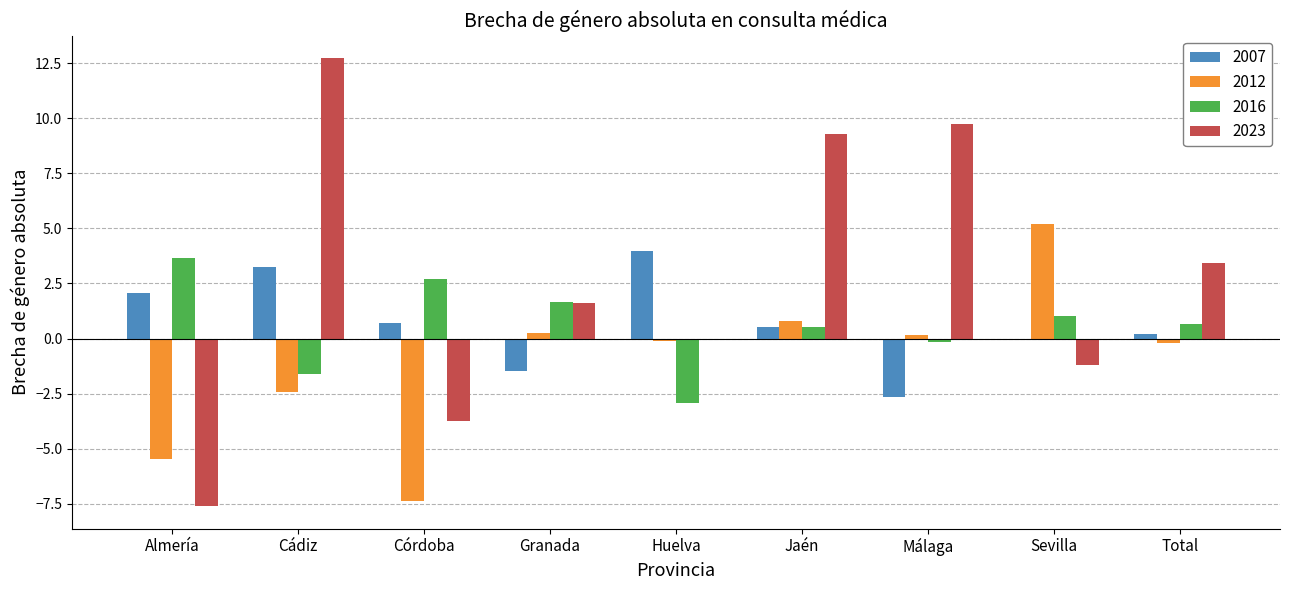

Which series has the largest total across all categories?

2023